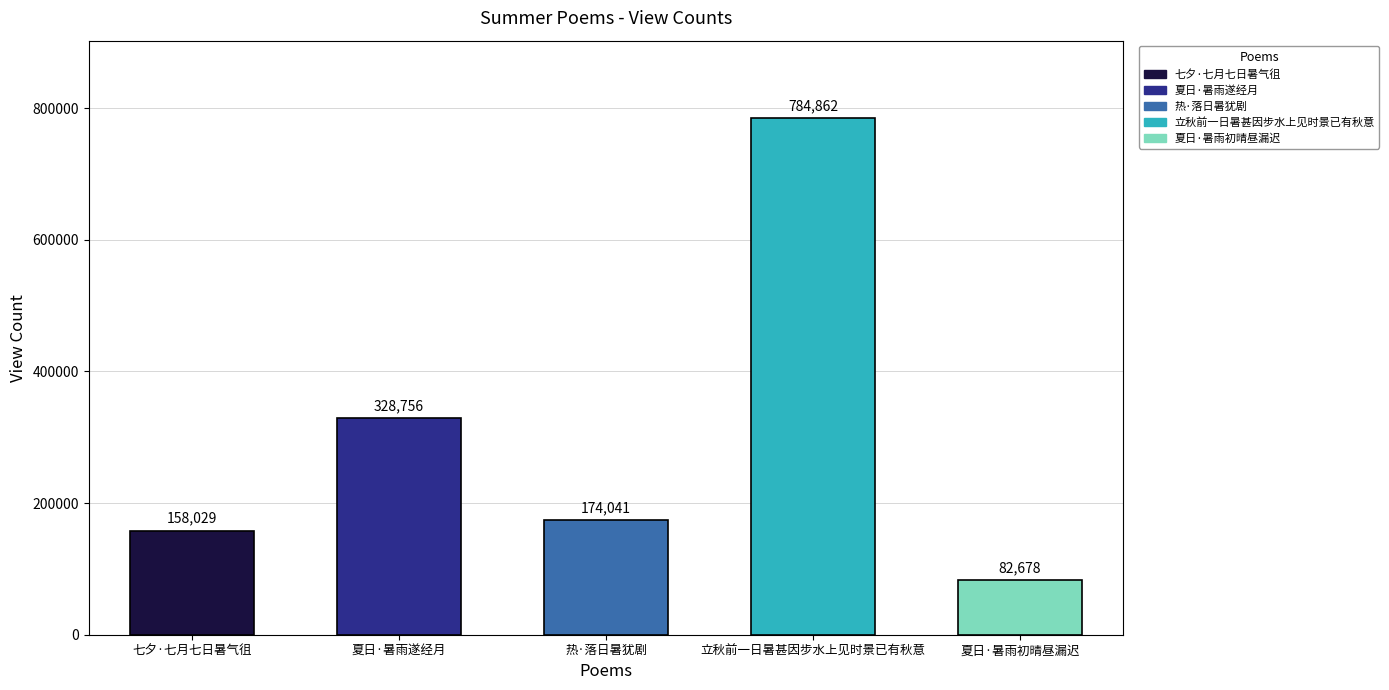

Is it true that the value at 立秋前一日暑甚因步水上见时景已有秋意 is 784862?

True